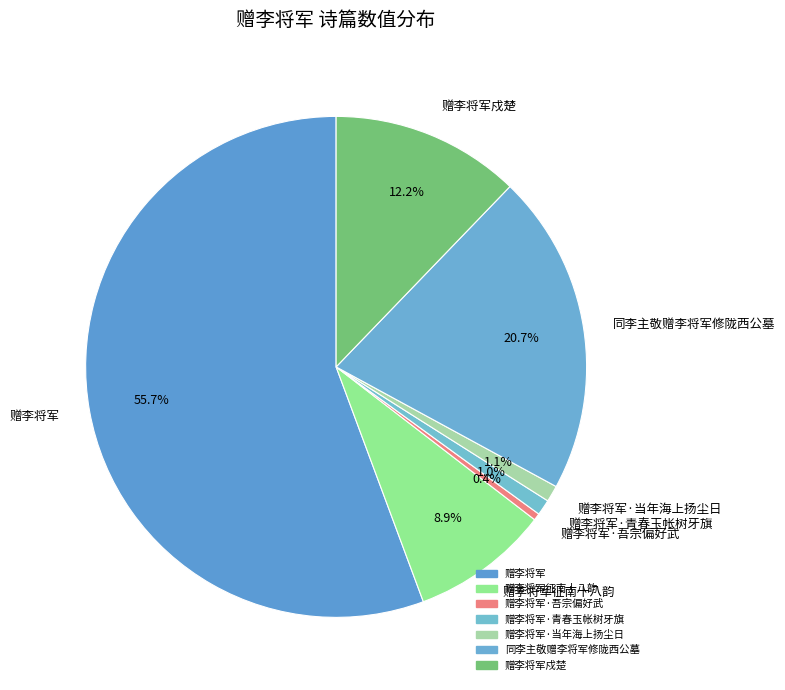

Is the sum of 赠李将军·当年海上扬尘日 and 赠李将军 greater than half?

Yes